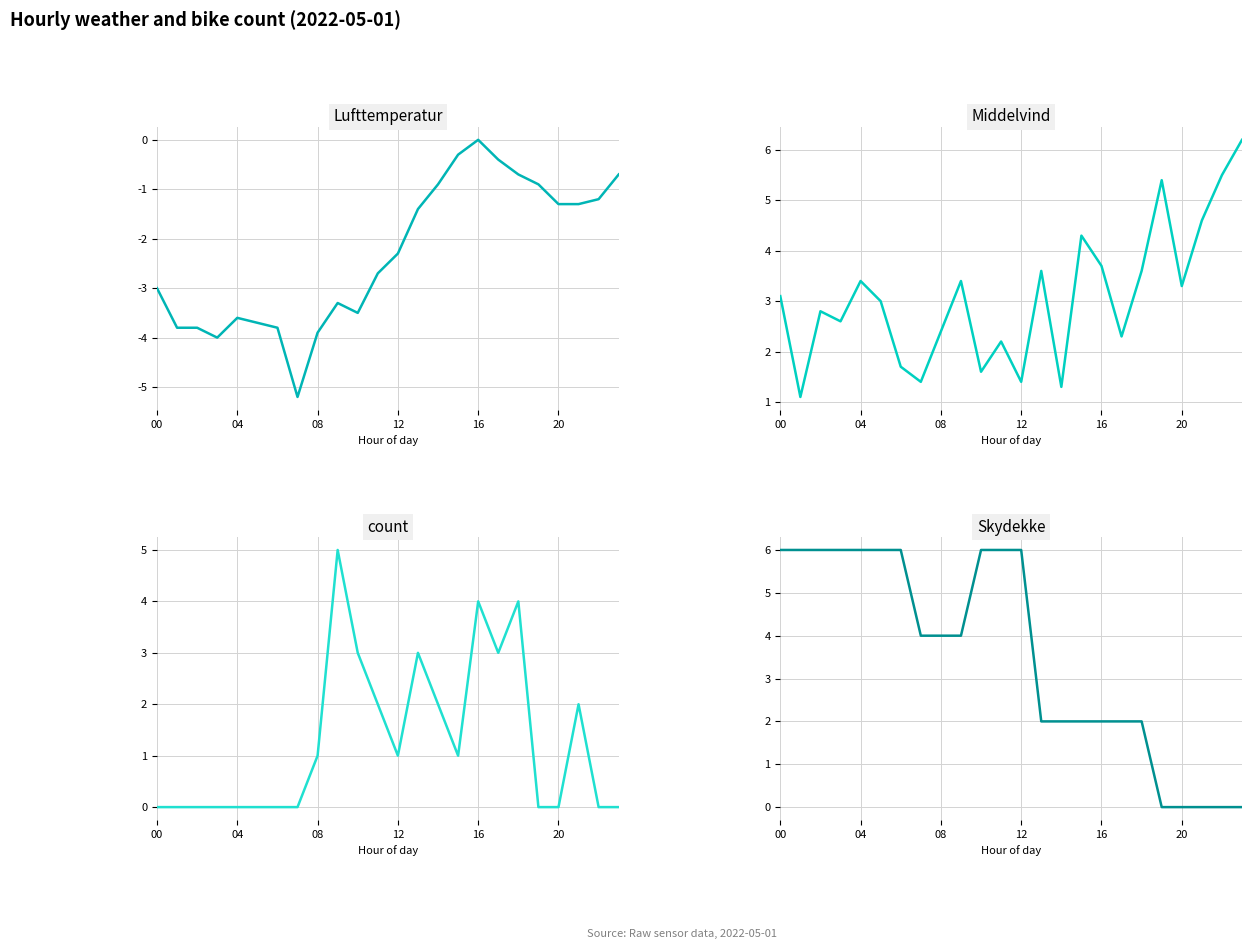

How many values in Lufttemperatur are below zero?

23